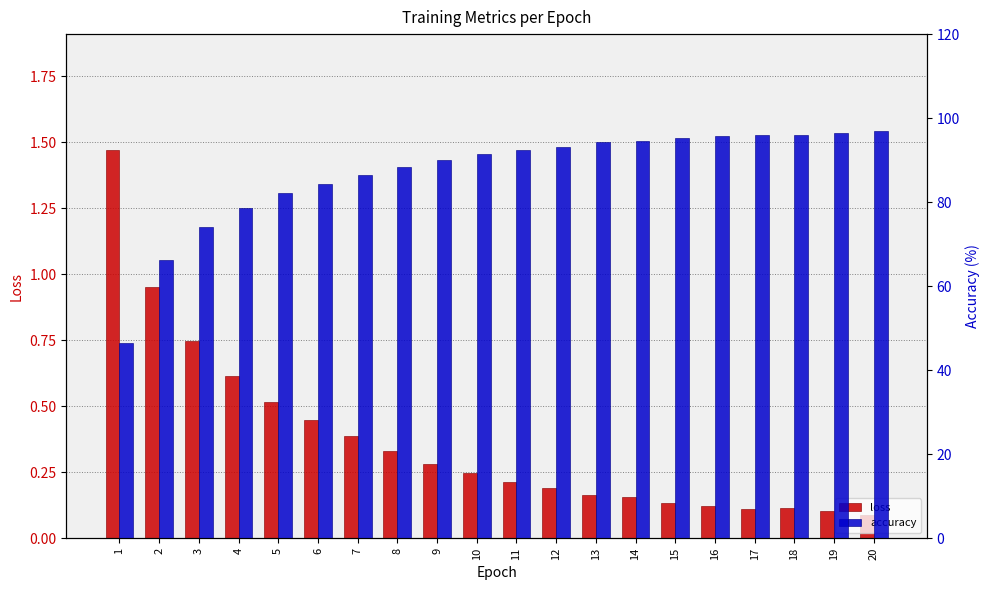

What is the value of the accuracy bar at the 5th from the left?

82.2